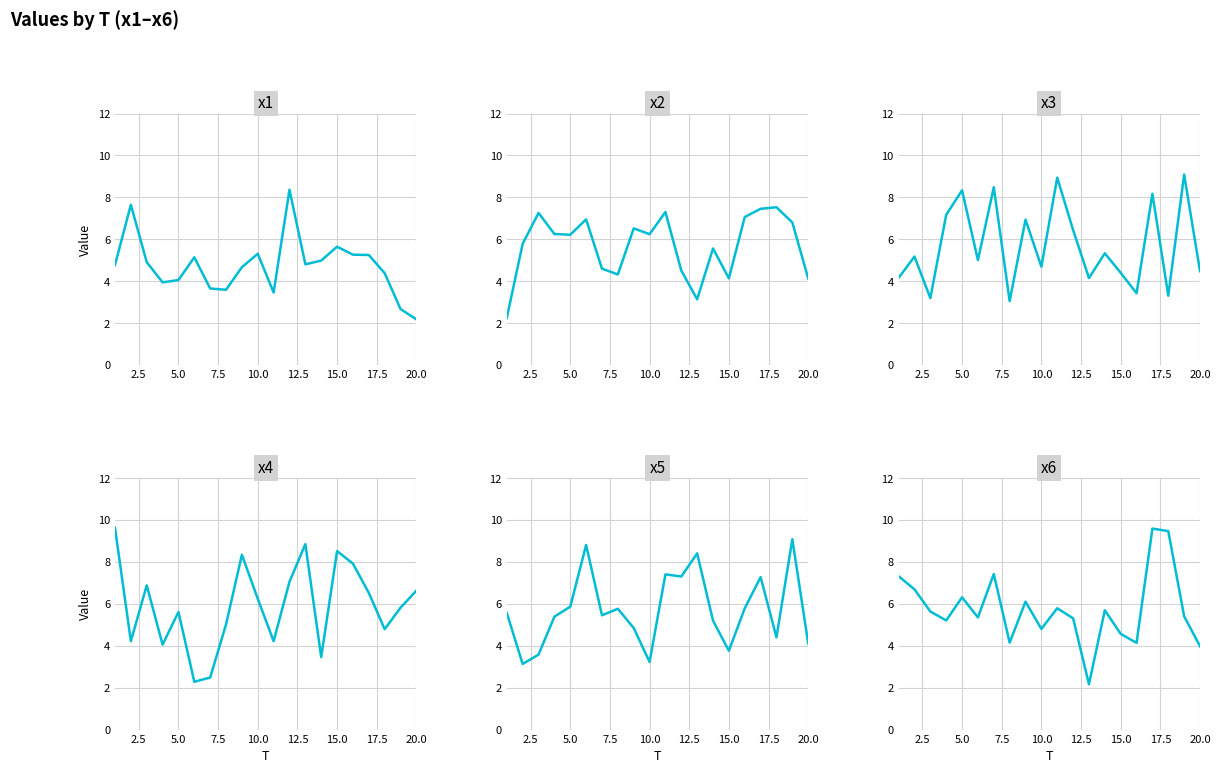

What is the sum of all x1 values?

94.7